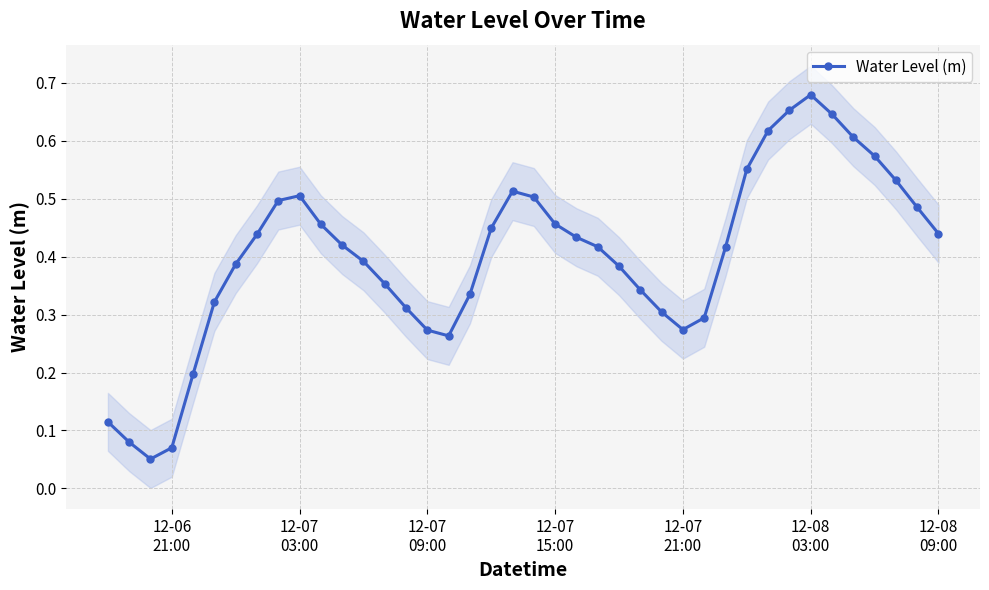

What is the greatest value displayed?

0.7